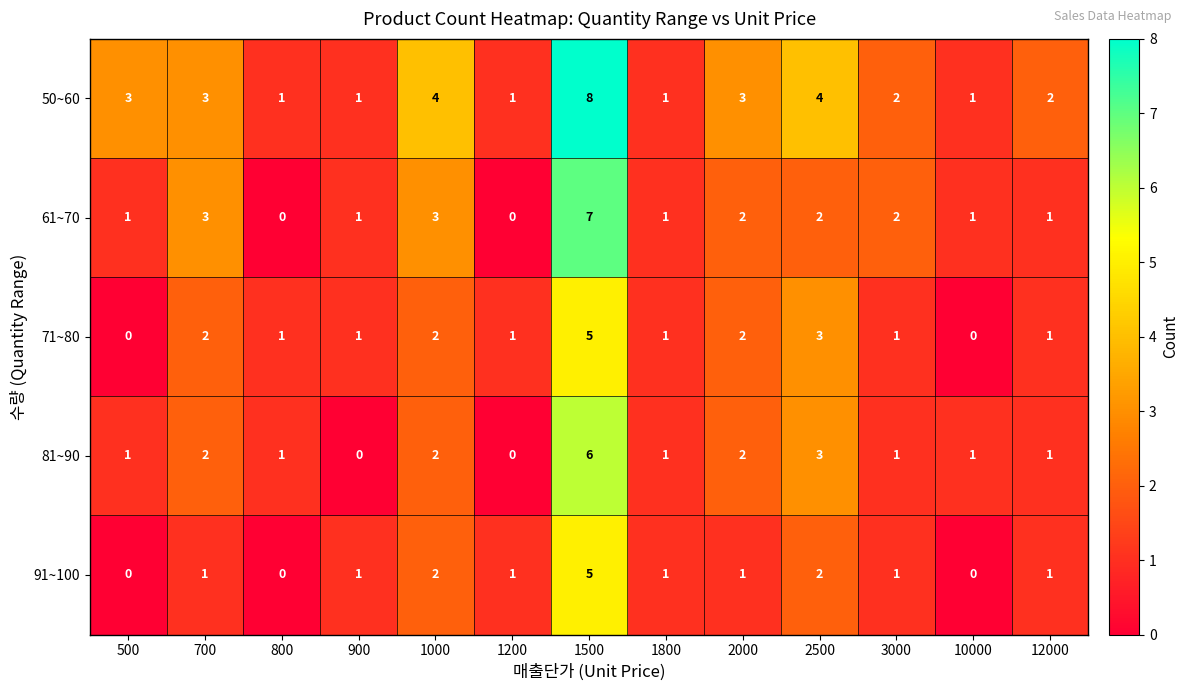

Is the value of 71~80 at 1500 greater than the value of 61~70 at 3000?

Yes